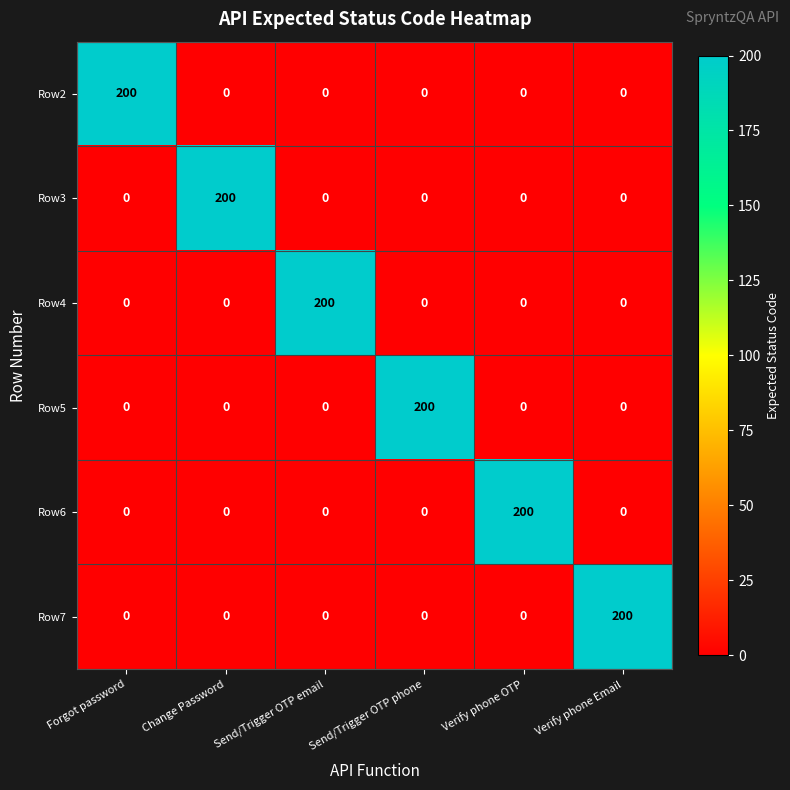

What is the total value across all series at Verify phone OTP?

200